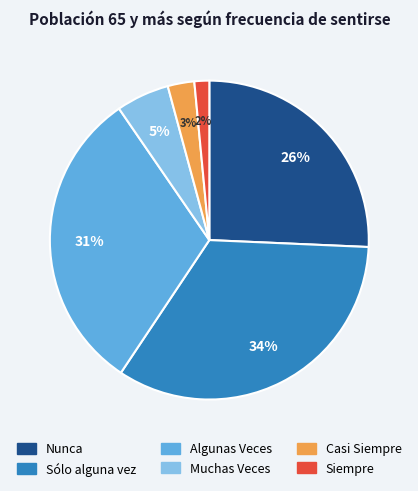

The Muchas Veces slice represents 17% of the pie. True or false?

False